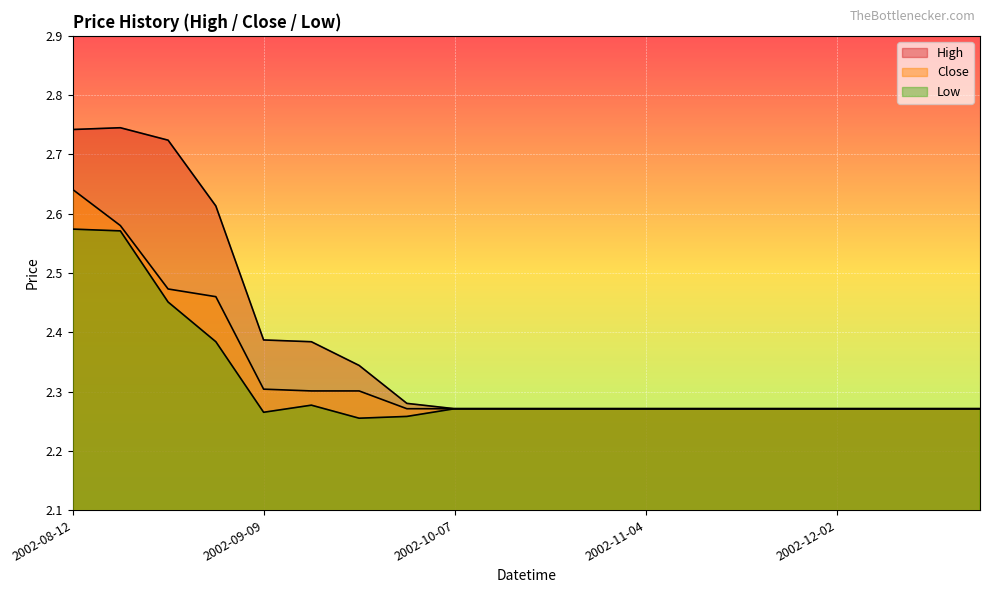

What is the value of the Low point at the 18th from the left?

2.3